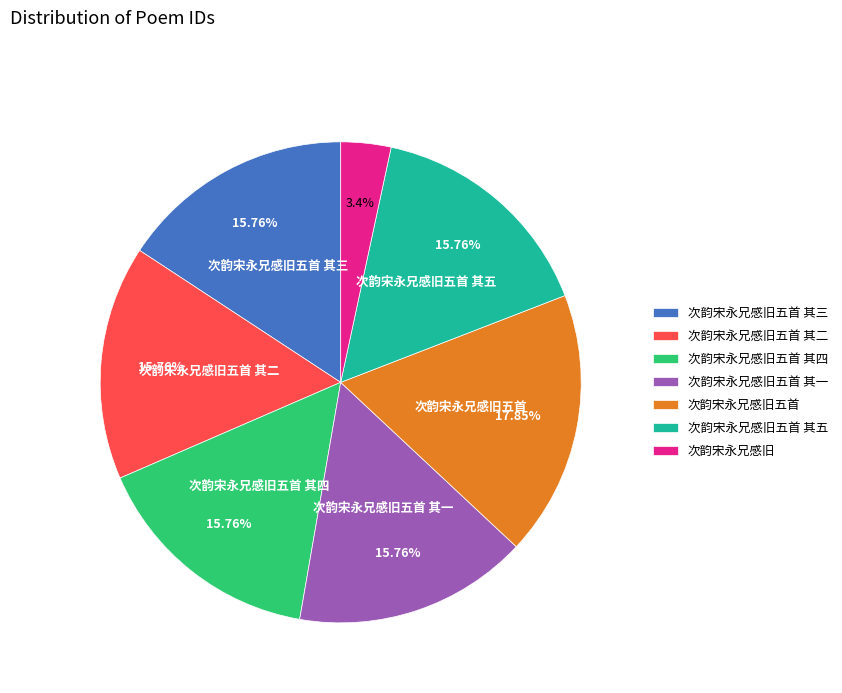

Which slice is the largest?

次韵宋永兄感旧五首